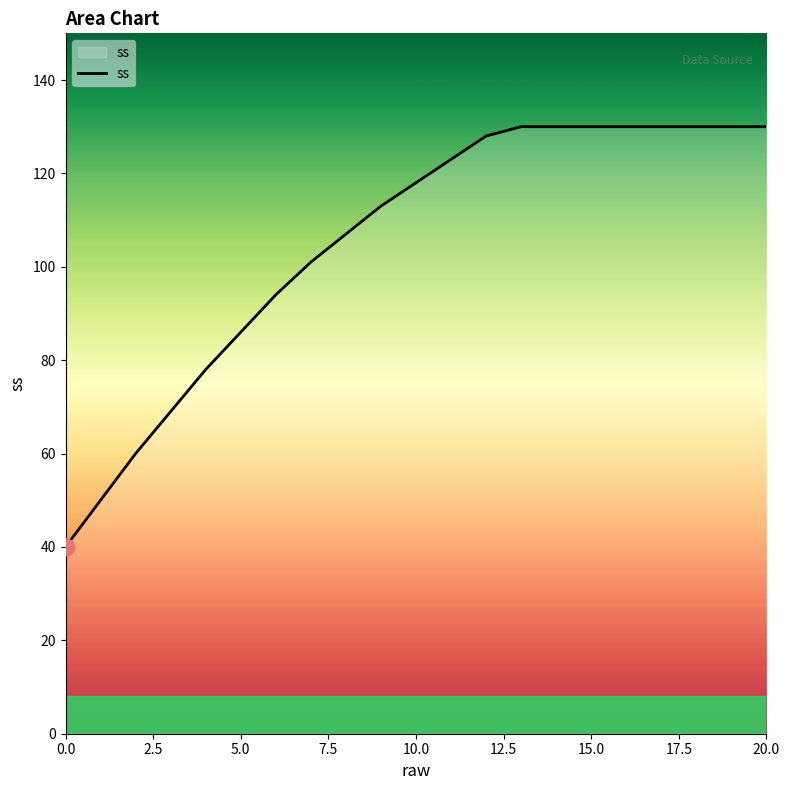

What is the greatest value displayed?

130